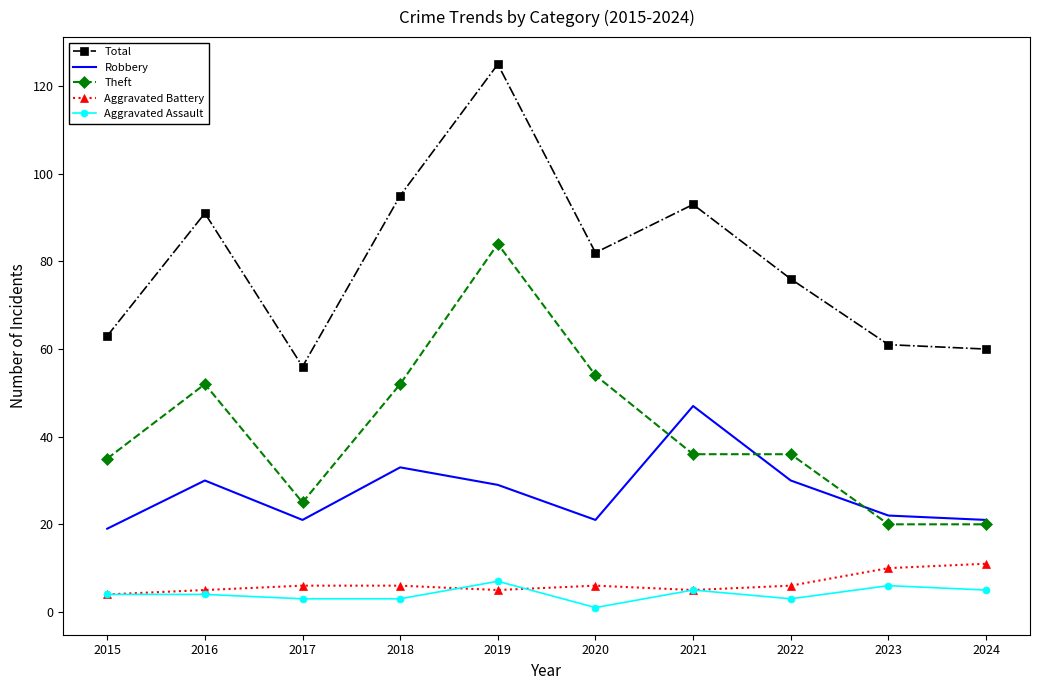

What are all the series names shown in the legend?

Total, Robbery, Theft, Aggravated Battery, Aggravated Assault